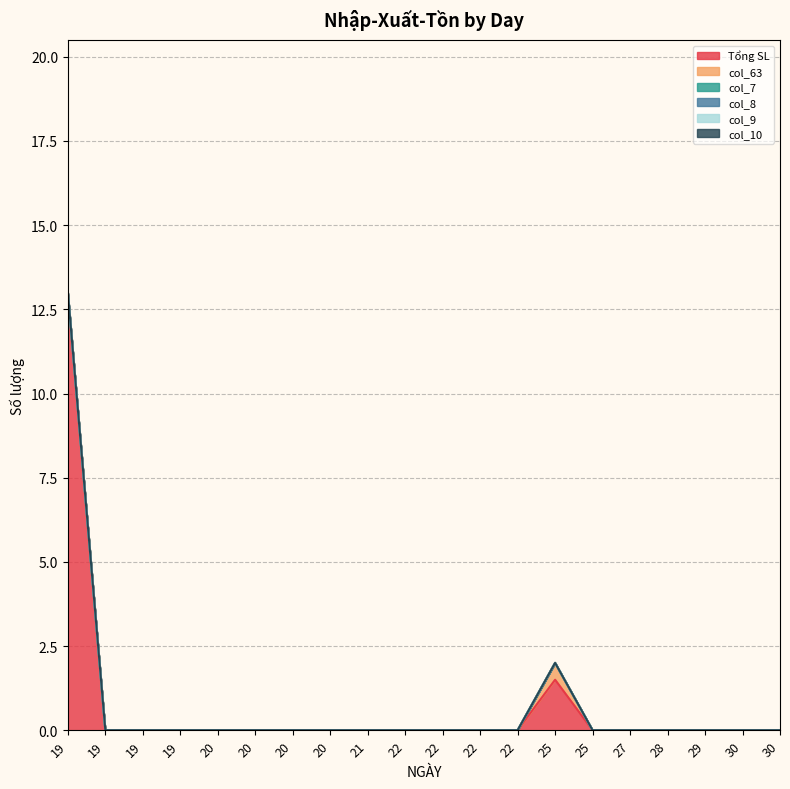

At how many categories does at least one series exceed 7?

1